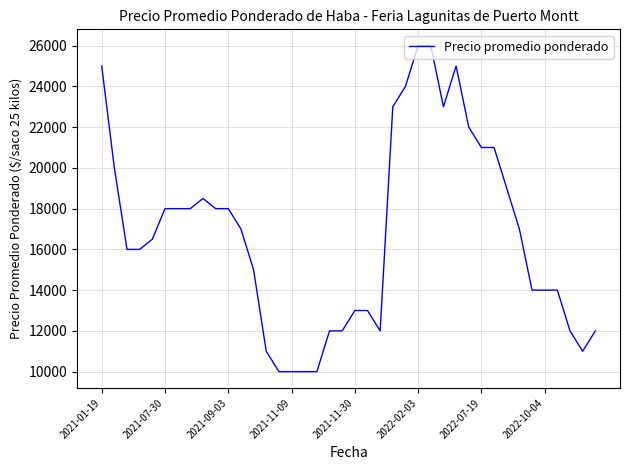

What is the maximum value shown in the chart?

26000